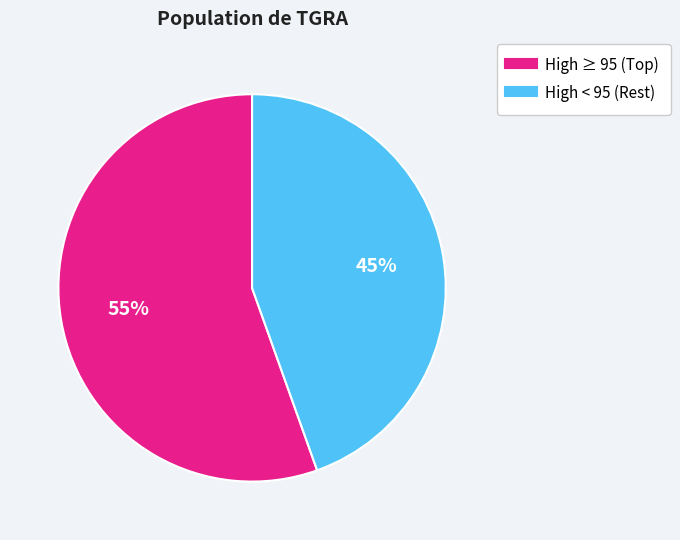

Does any single category account for the majority?

Yes